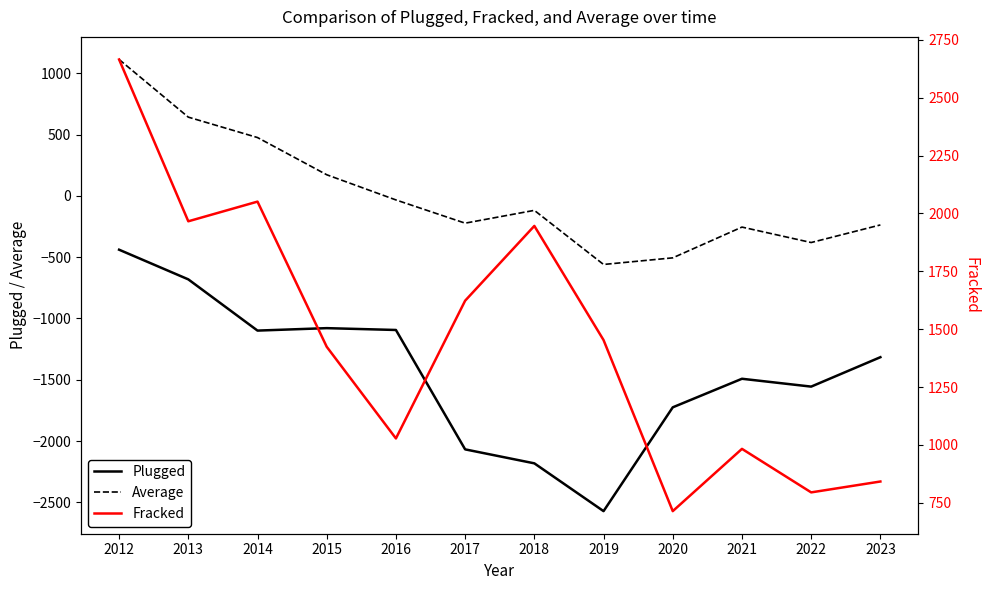

What are all the series names shown in the legend?

Plugged, Average, Fracked